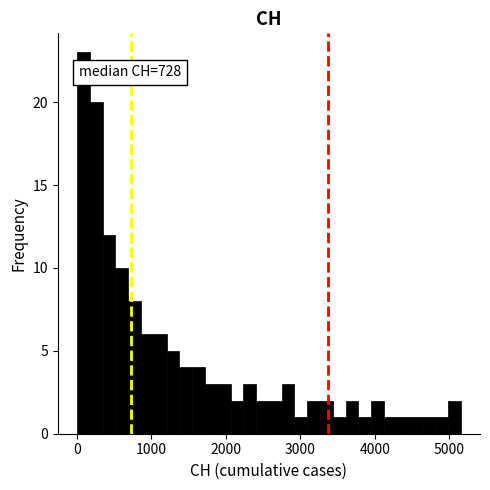

Around what value on the x-axis is the tallest bar? Give the approximate position of its centre, as read against the axis.

100